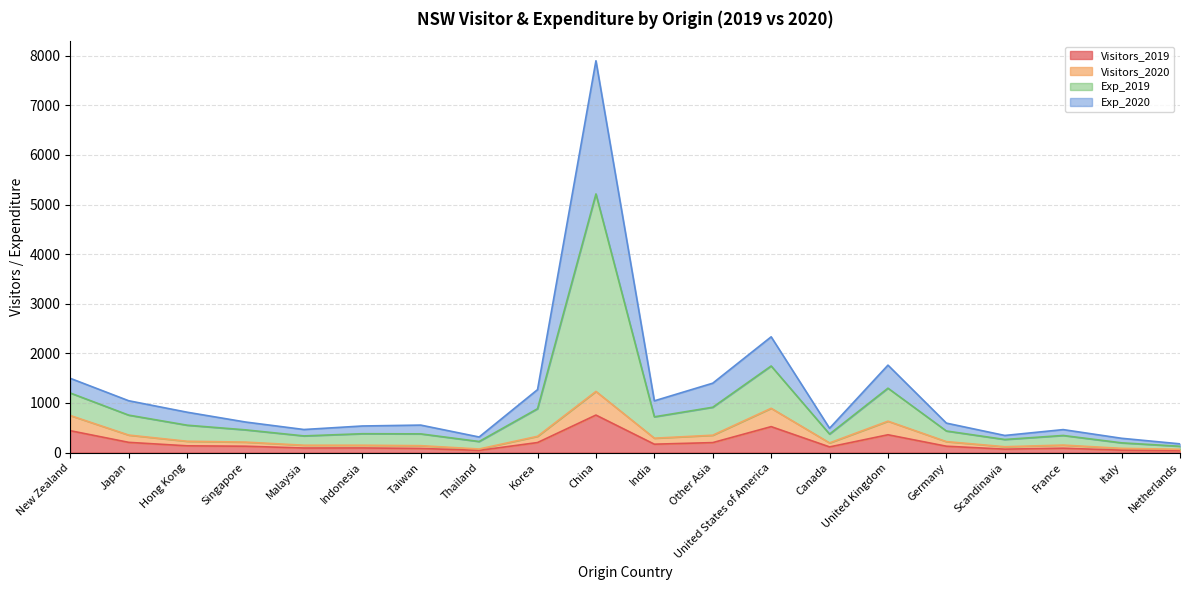

How many interior local valleys does the Visitors_2019 series have?

5